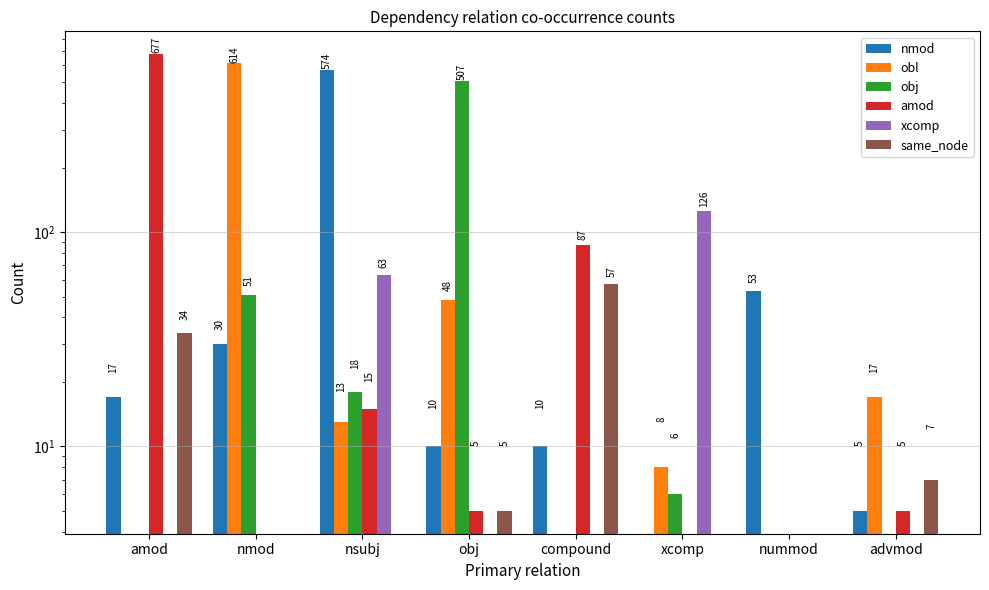

How many bars are there in each group?

6